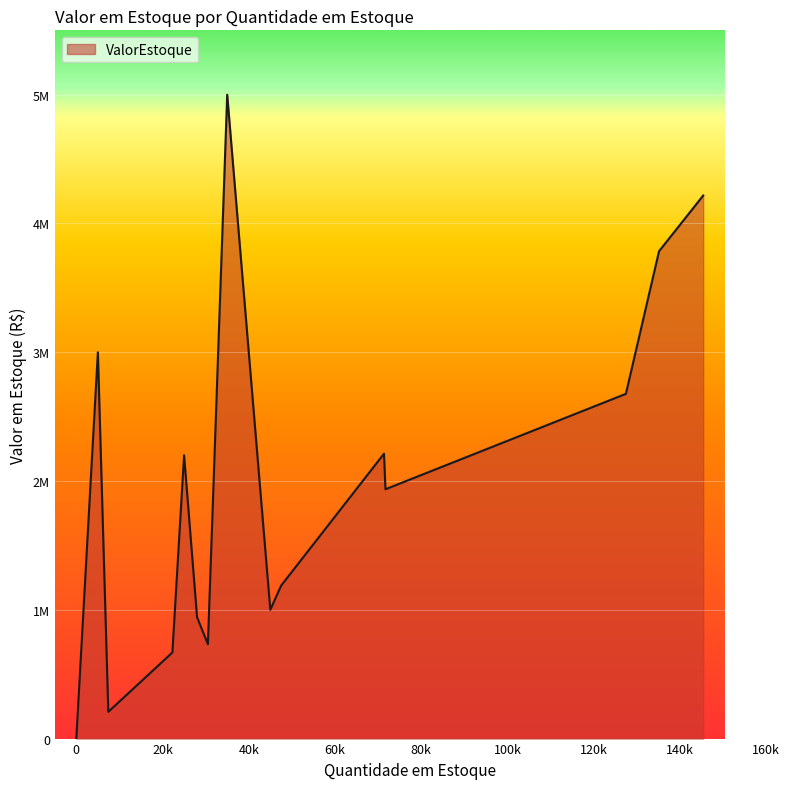

Read the value at P09, to the nearest 100.

732600